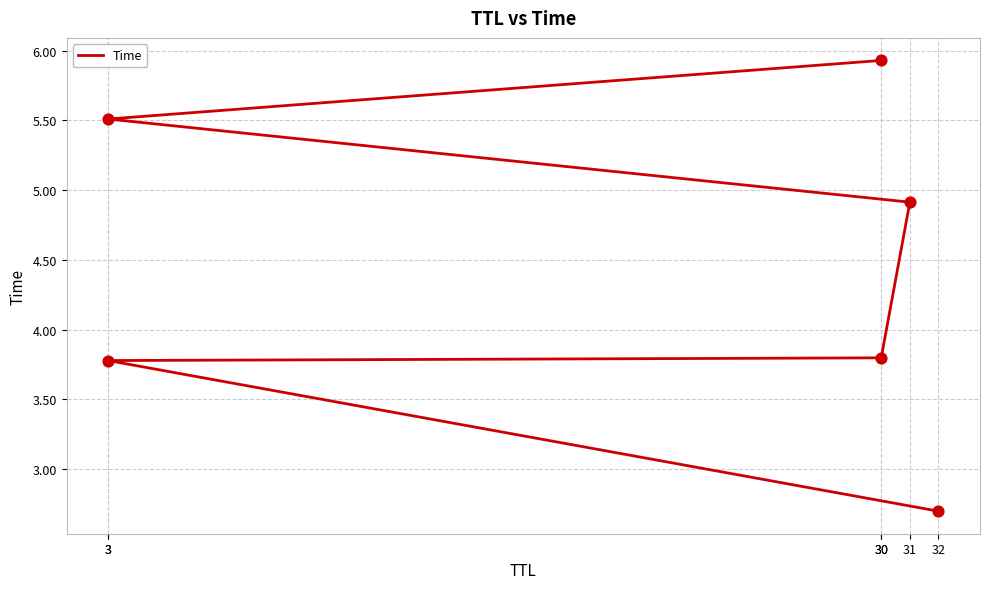

Which has a higher value, 30 or 32?

30